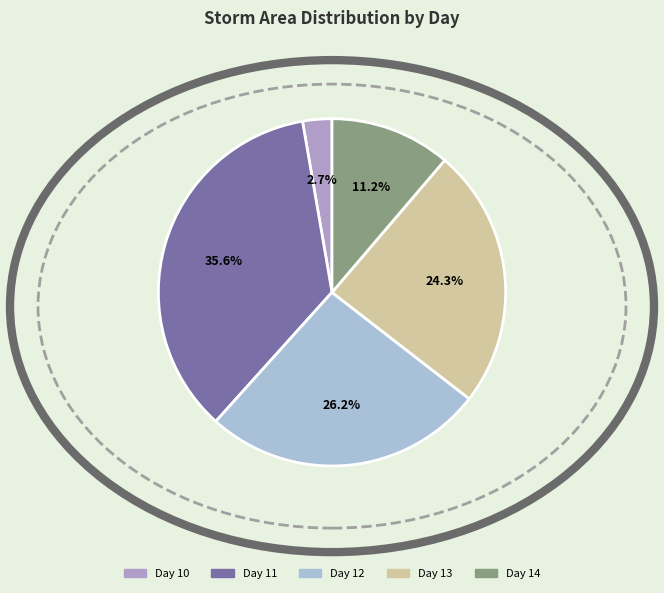

Does any single category account for the majority?

No